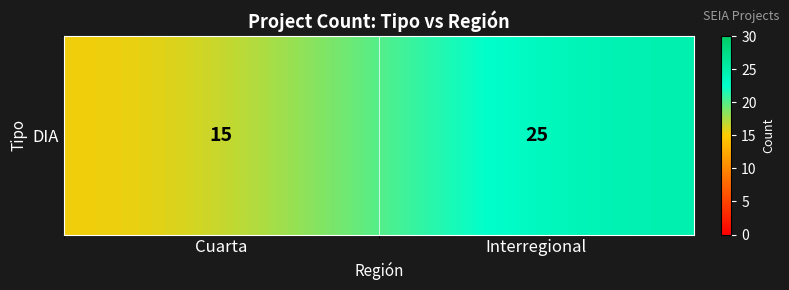

What is the ratio of the value at Interregional to the value at Cuarta?

1.7